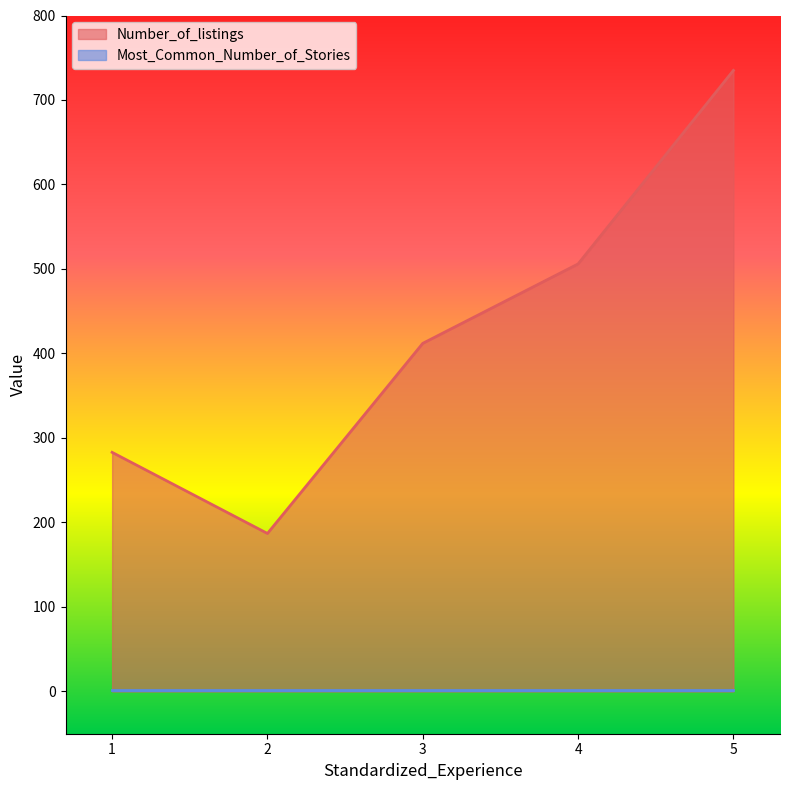

Read the value at 1.

283